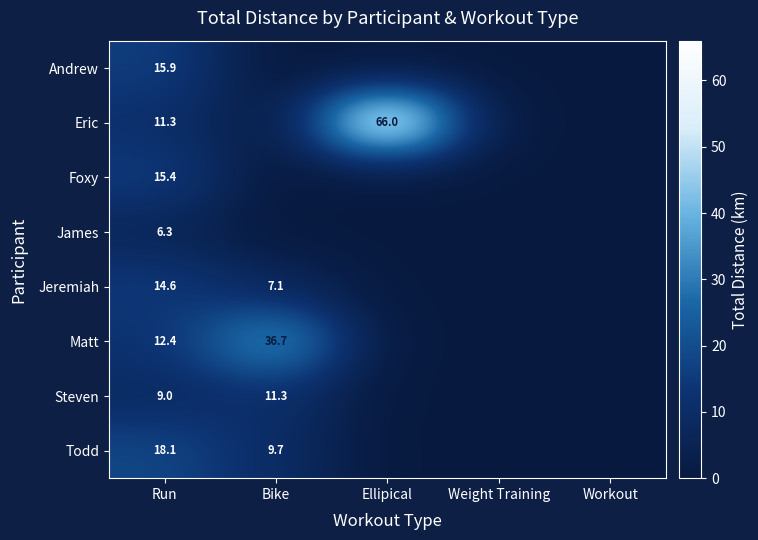

True or false: Eric has a value of 66.0 at Ellipical.

True